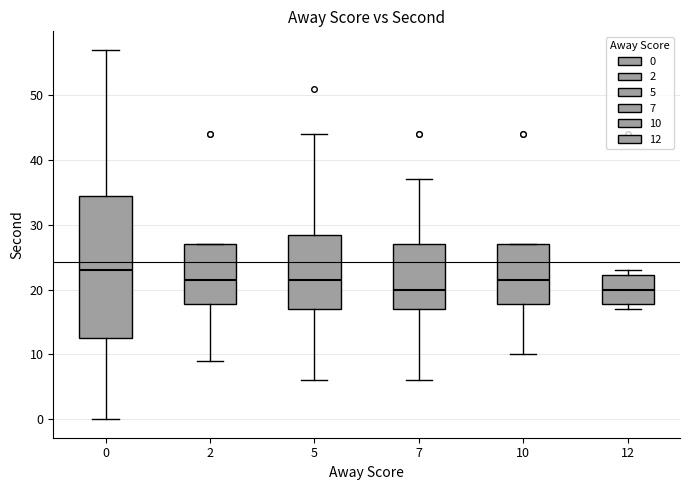

Reading left to right, read every box against the y-axis: the position of its median line, the range the box covers, and the ends of its whiskers. The values are not printed on the chart, so give them approximately, as read against the axis.

0: median 23, box 13 to 35, whiskers 0 to 57
2: median 22, box 18 to 27, whiskers 9 to 27
5: median 22, box 17 to 29, whiskers 6 to 44
7: median 20, box 17 to 27, whiskers 6 to 37
10: median 22, box 18 to 27, whiskers 10 to 27
12: median 20, box 18 to 22, whiskers 17 to 23